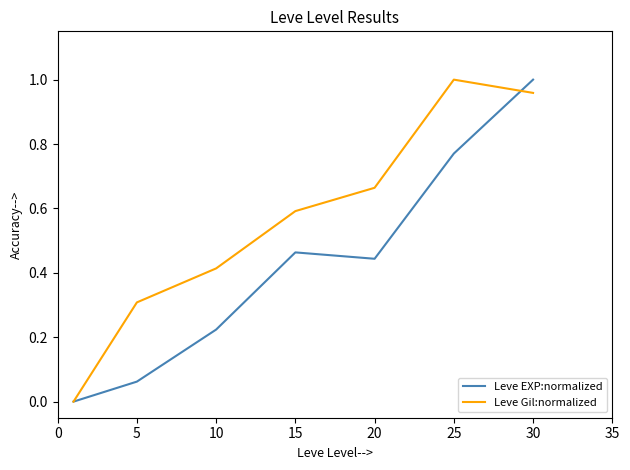

Rank the series by their average value, from lowest to highest.

Leve EXP:normalized, Leve Gil:normalized